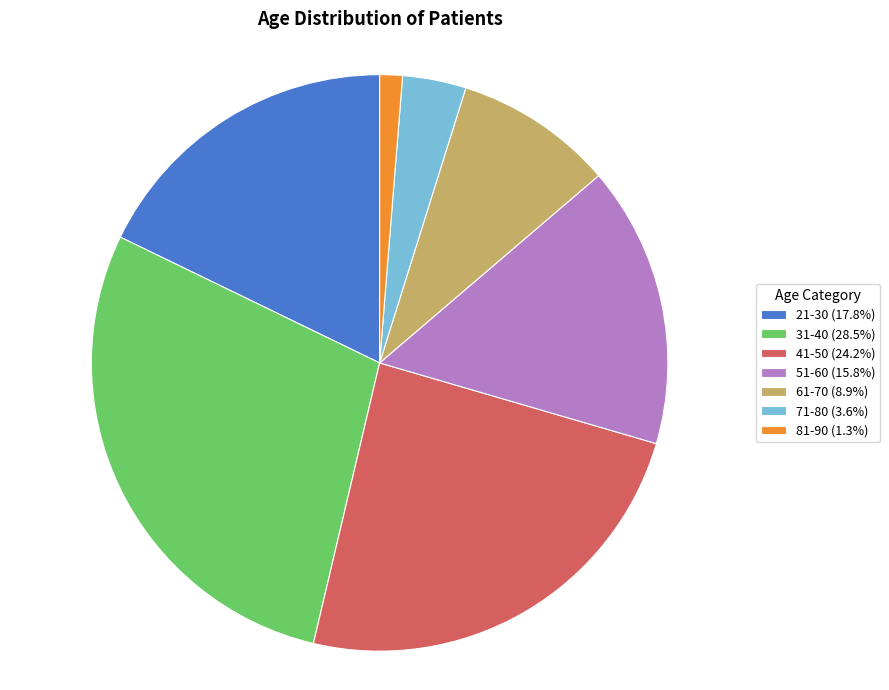

Approximately how many times larger is the value at 71-80 compared to 31-40?

0.1